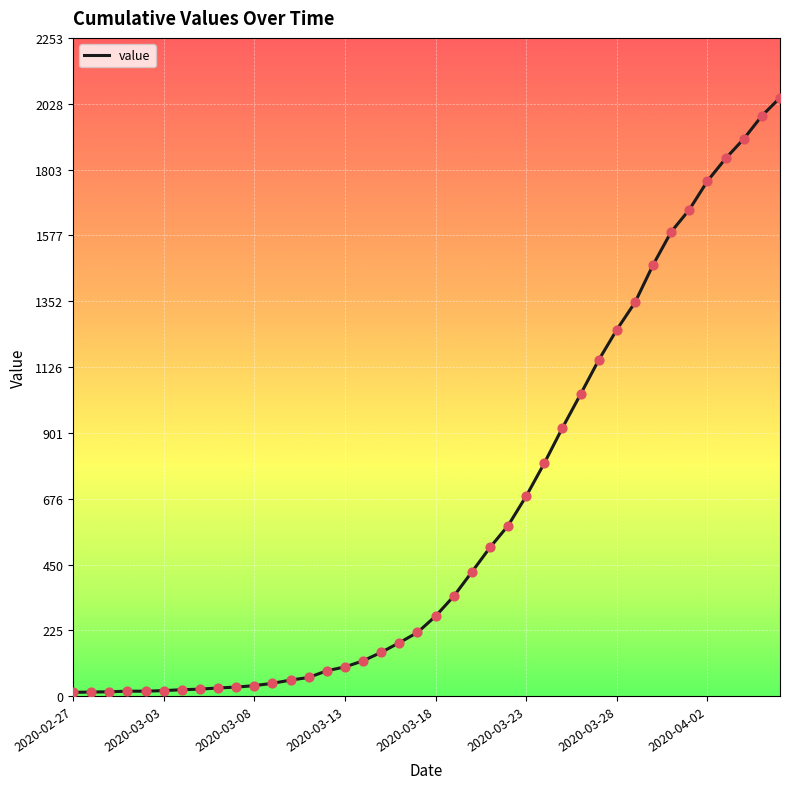

What is the difference between the maximum and minimum values?

2036